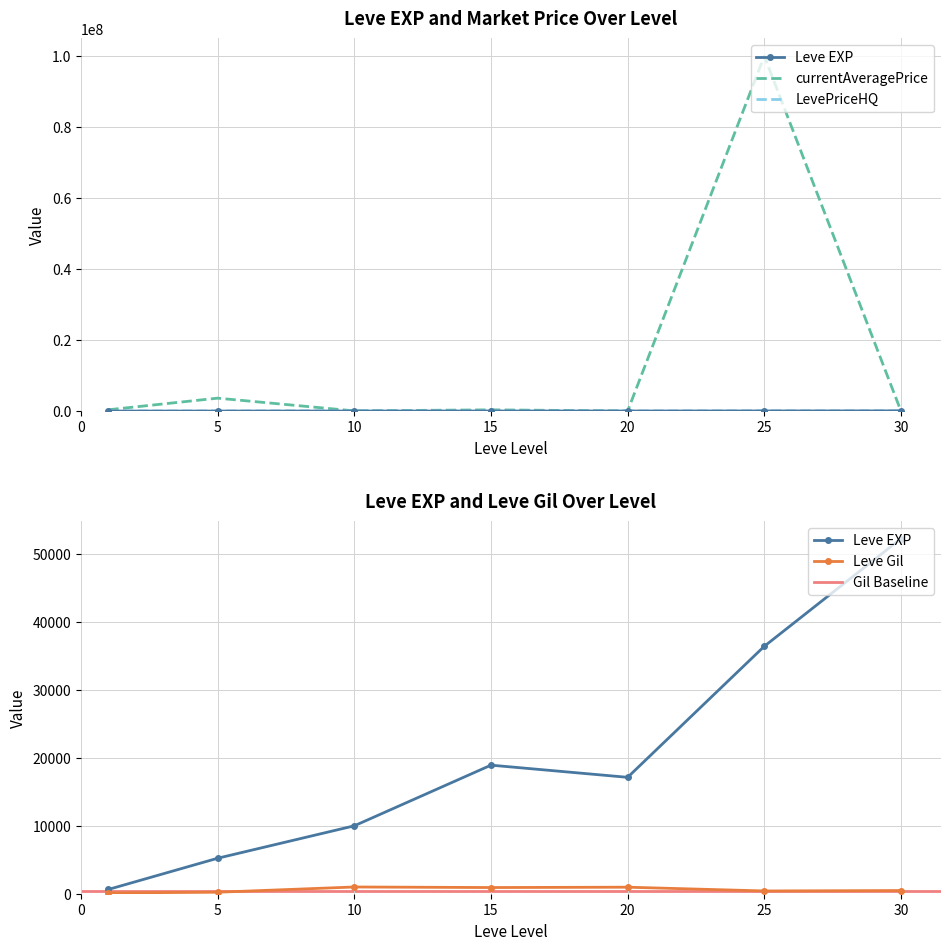

What is the minimum value for LevePriceHQ?

899